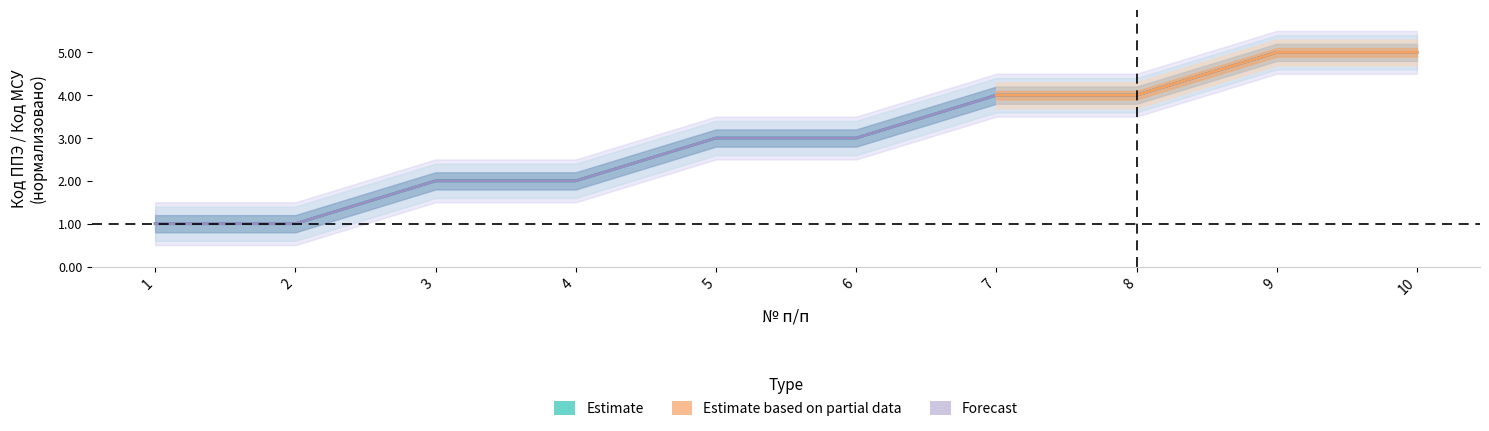

What is the total value across all series at 8?

8